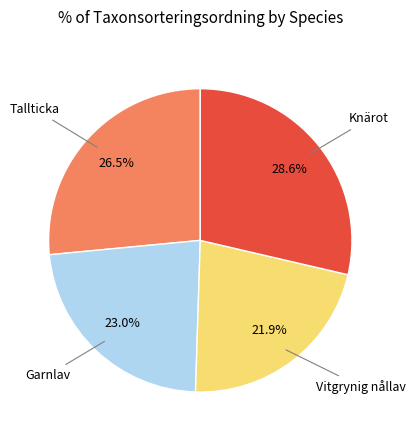

Is there any slice that represents more than half of the pie?

No